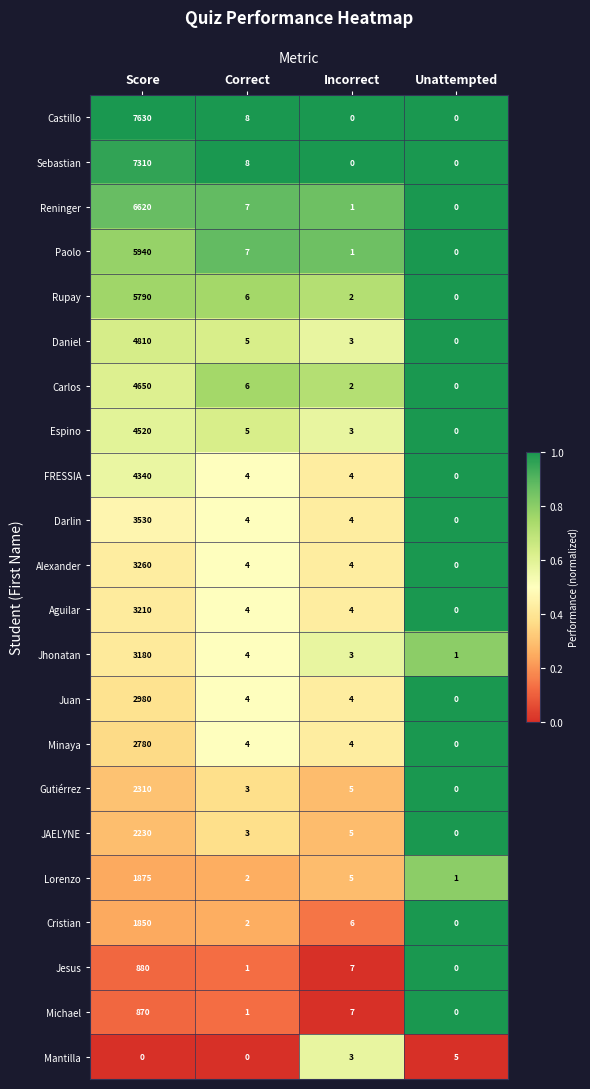

True or false: Juan has a value of 7 at Incorrect.

False